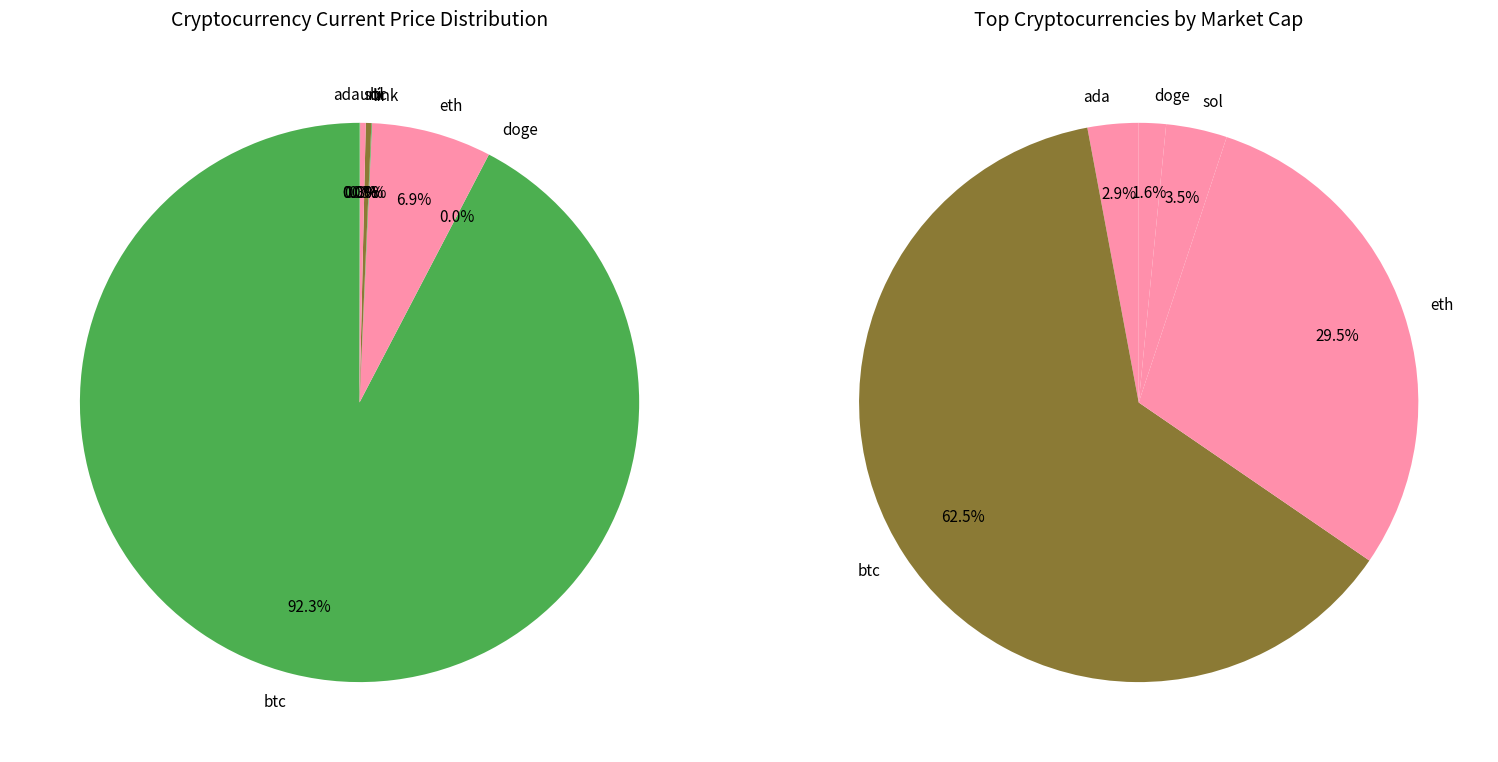

Count the number of slices in the pie.

8